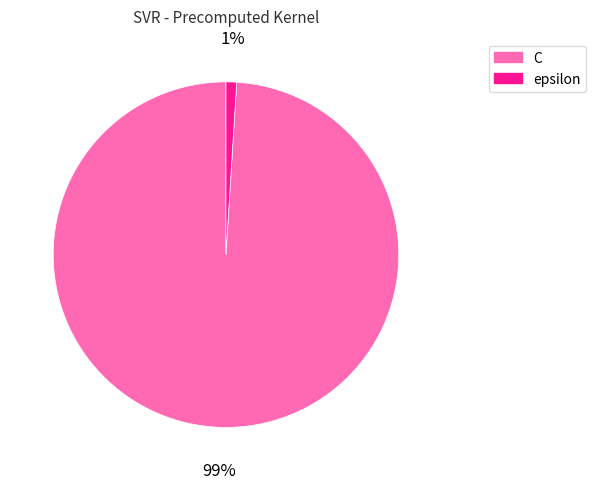

How many segments does this pie chart have?

2